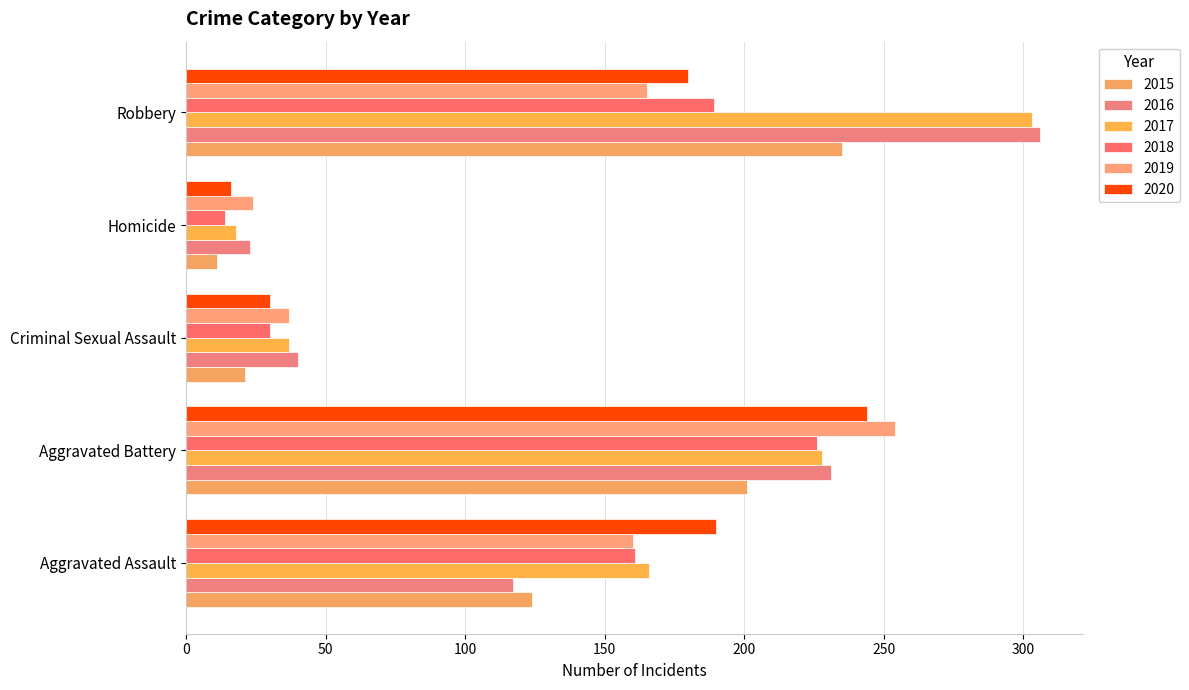

Which category has the highest value in the 2017 series?

Robbery